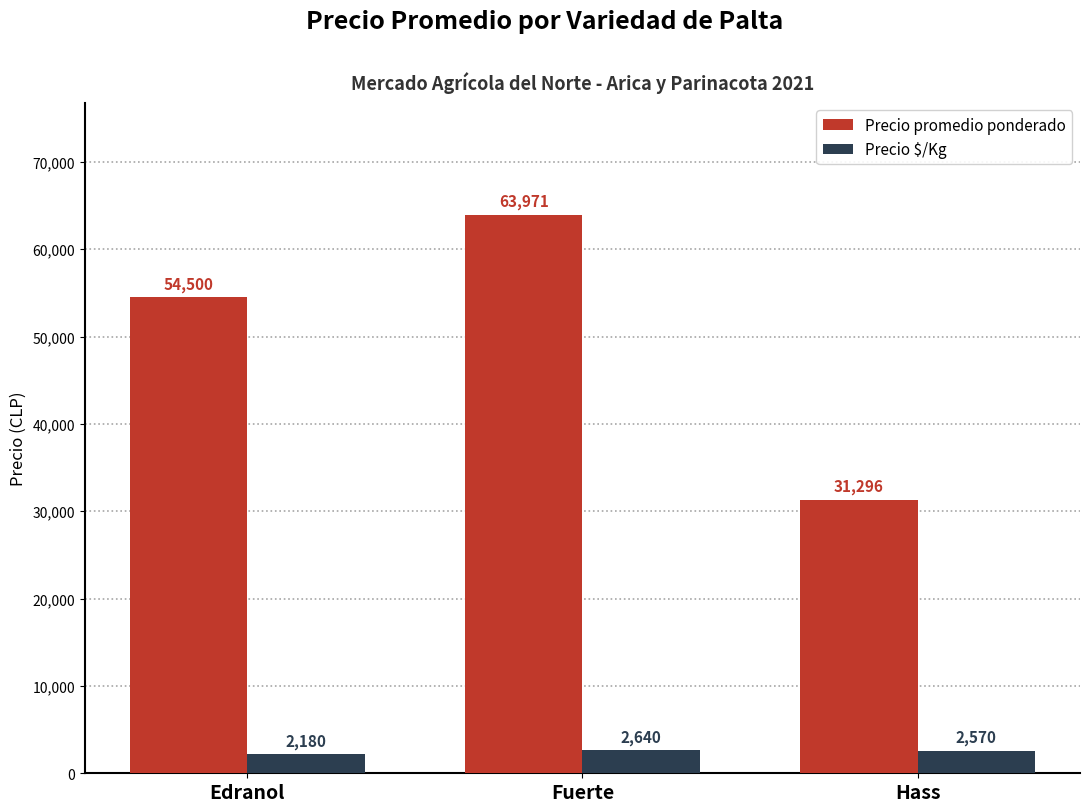

What is the label of the 3rd bar from the right?

Edranol